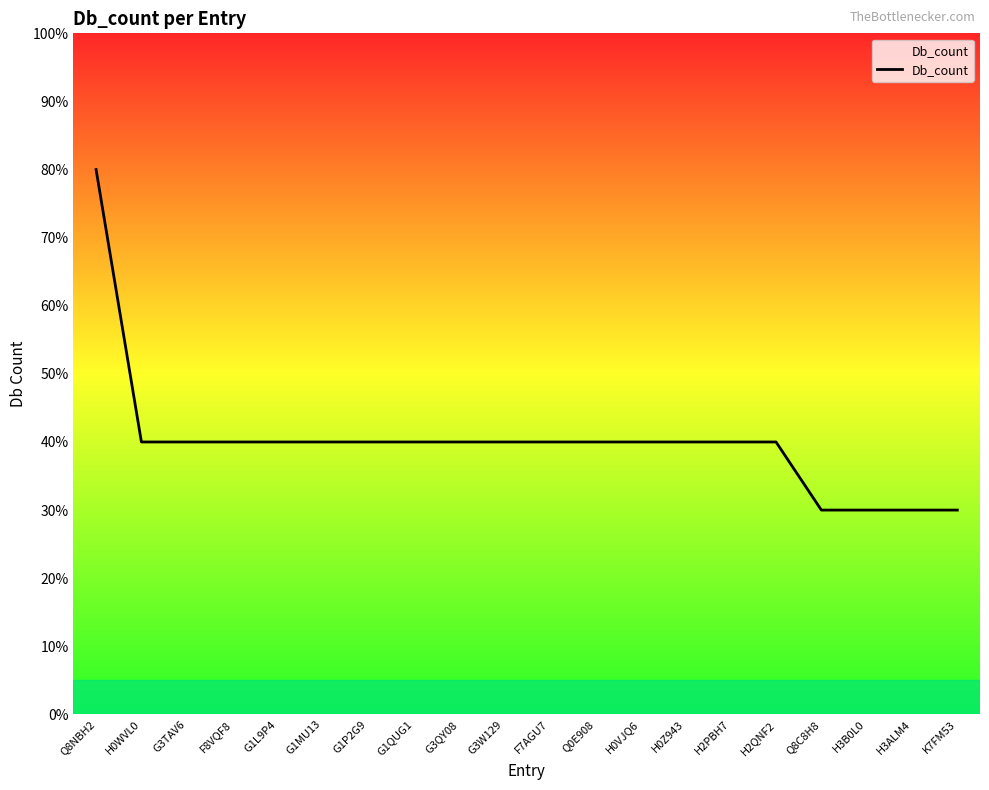

Does the chart display data point markers on the line(s)?

No